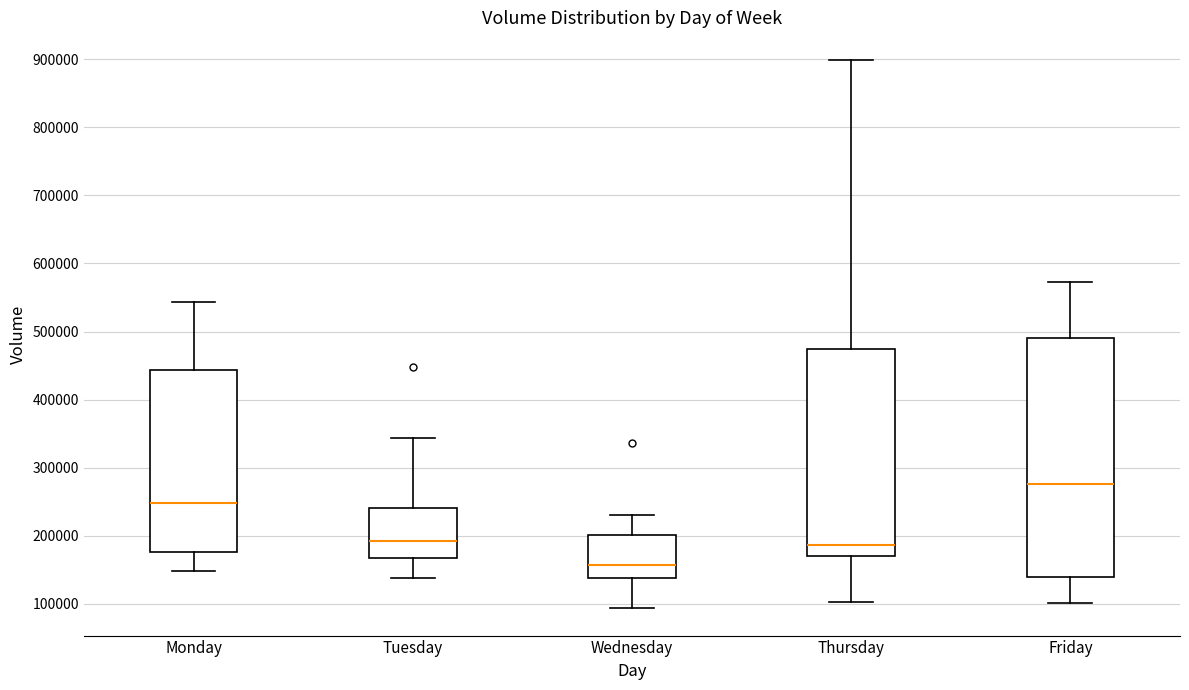

Comparing the boxes themselves (not the whiskers), which one is the tallest?

Friday